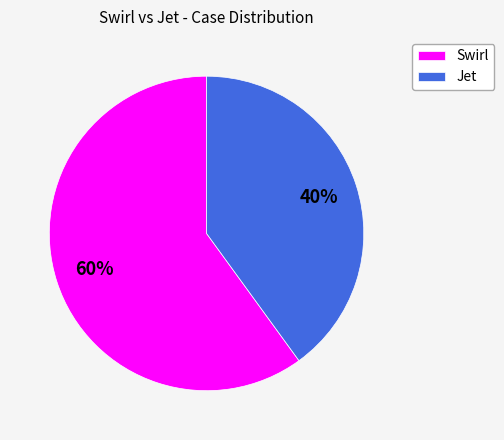

To the nearest percent, what percentage of the pie is Jet?

40%